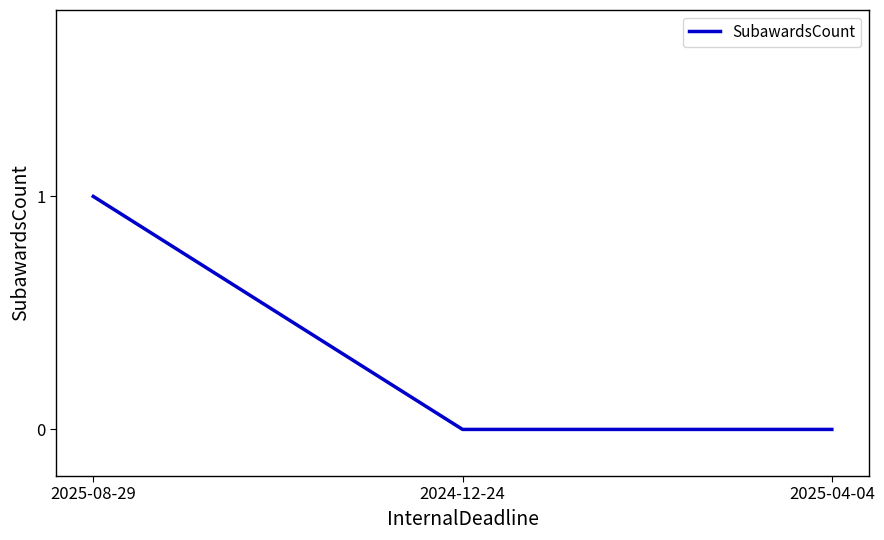

Does the chart have visible grid lines?

No